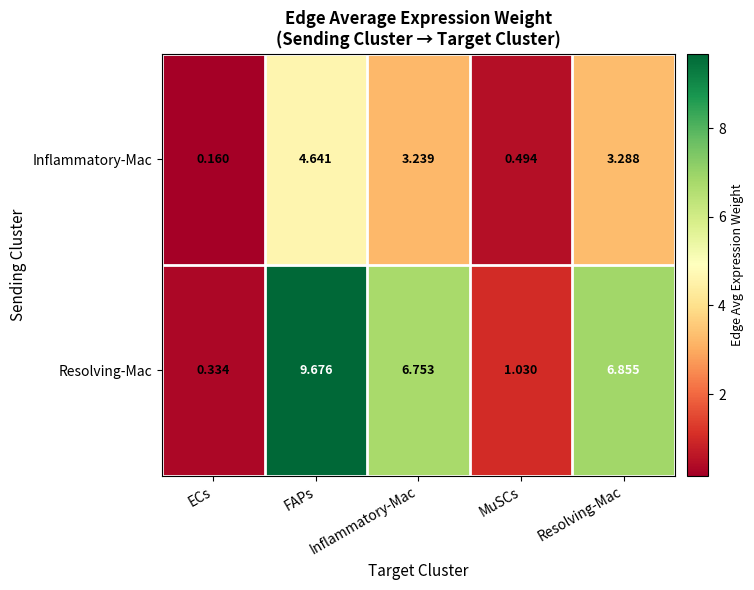

Rank the series by their maximum value, from highest to lowest.

Resolving-Mac, Inflammatory-Mac